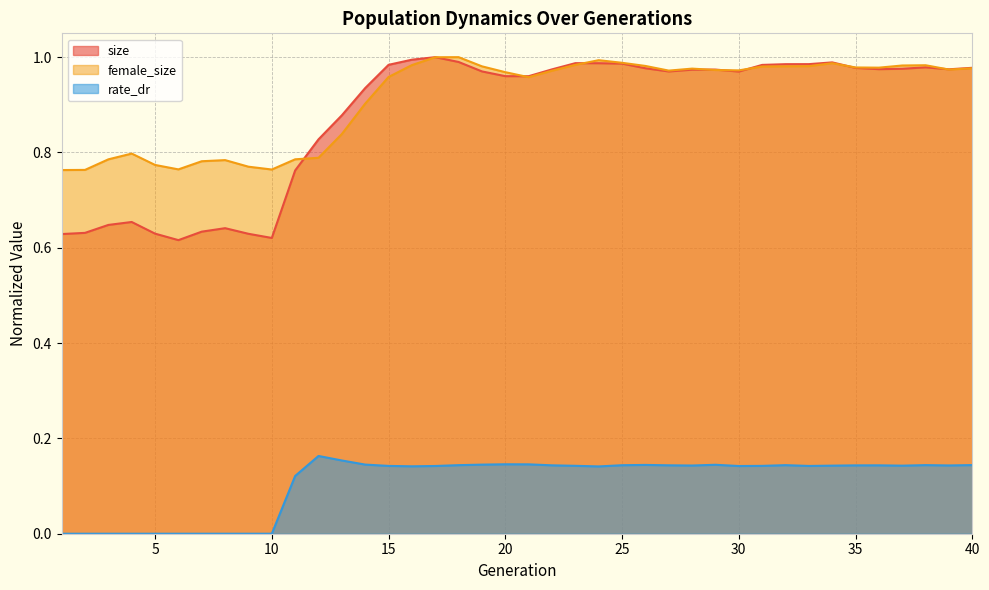

True or false: rate_dr and size cross at least once.

False